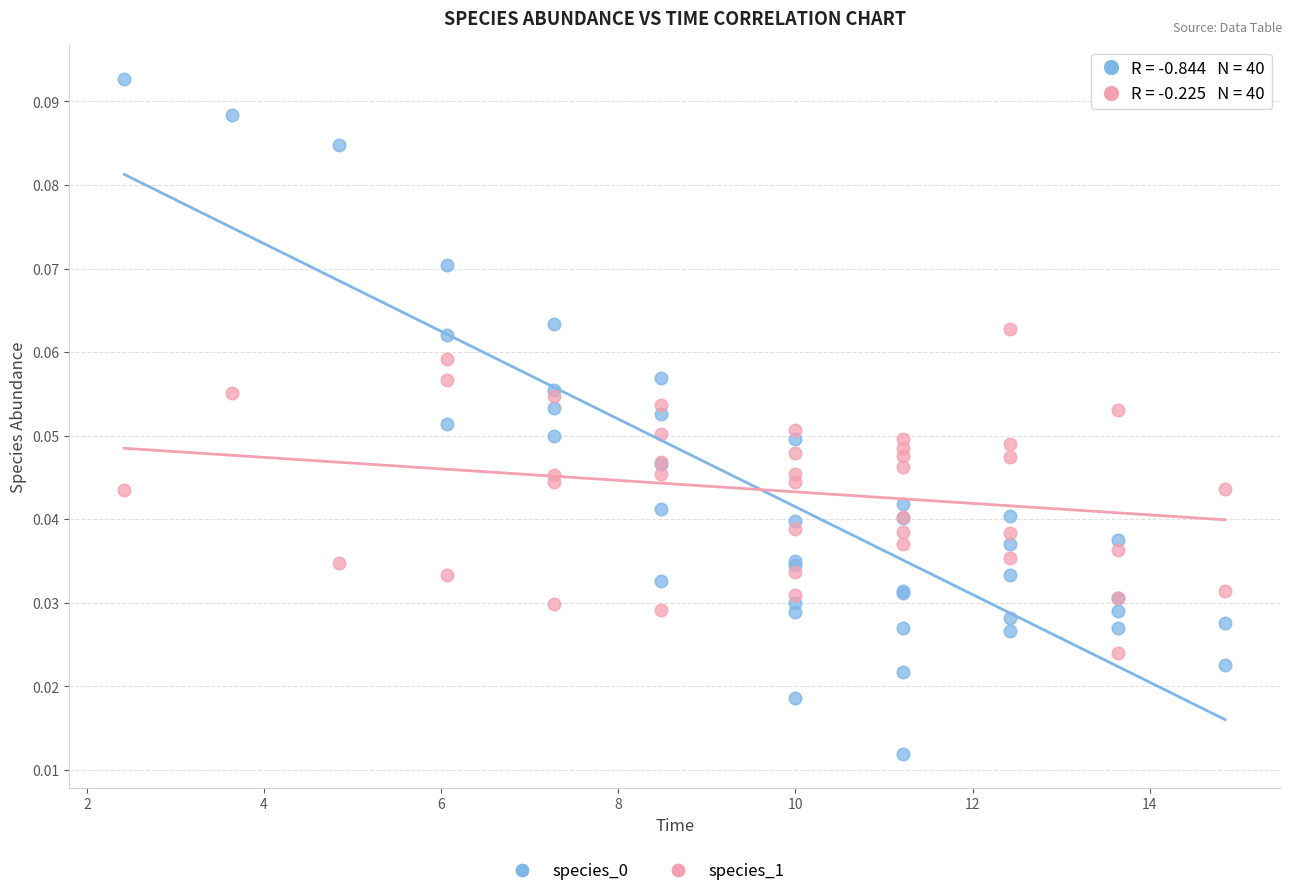

What is the X range (max minus min) for the scatter plot?

12.4